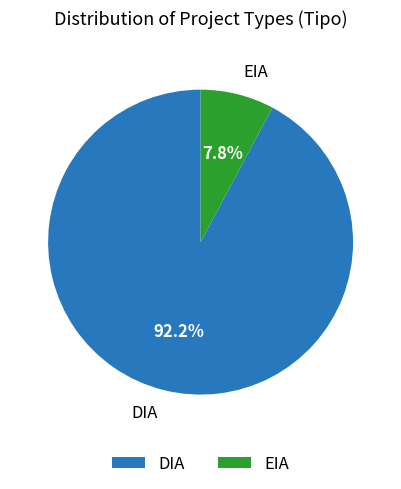

To the nearest percent, what portion does DIA represent?

92%